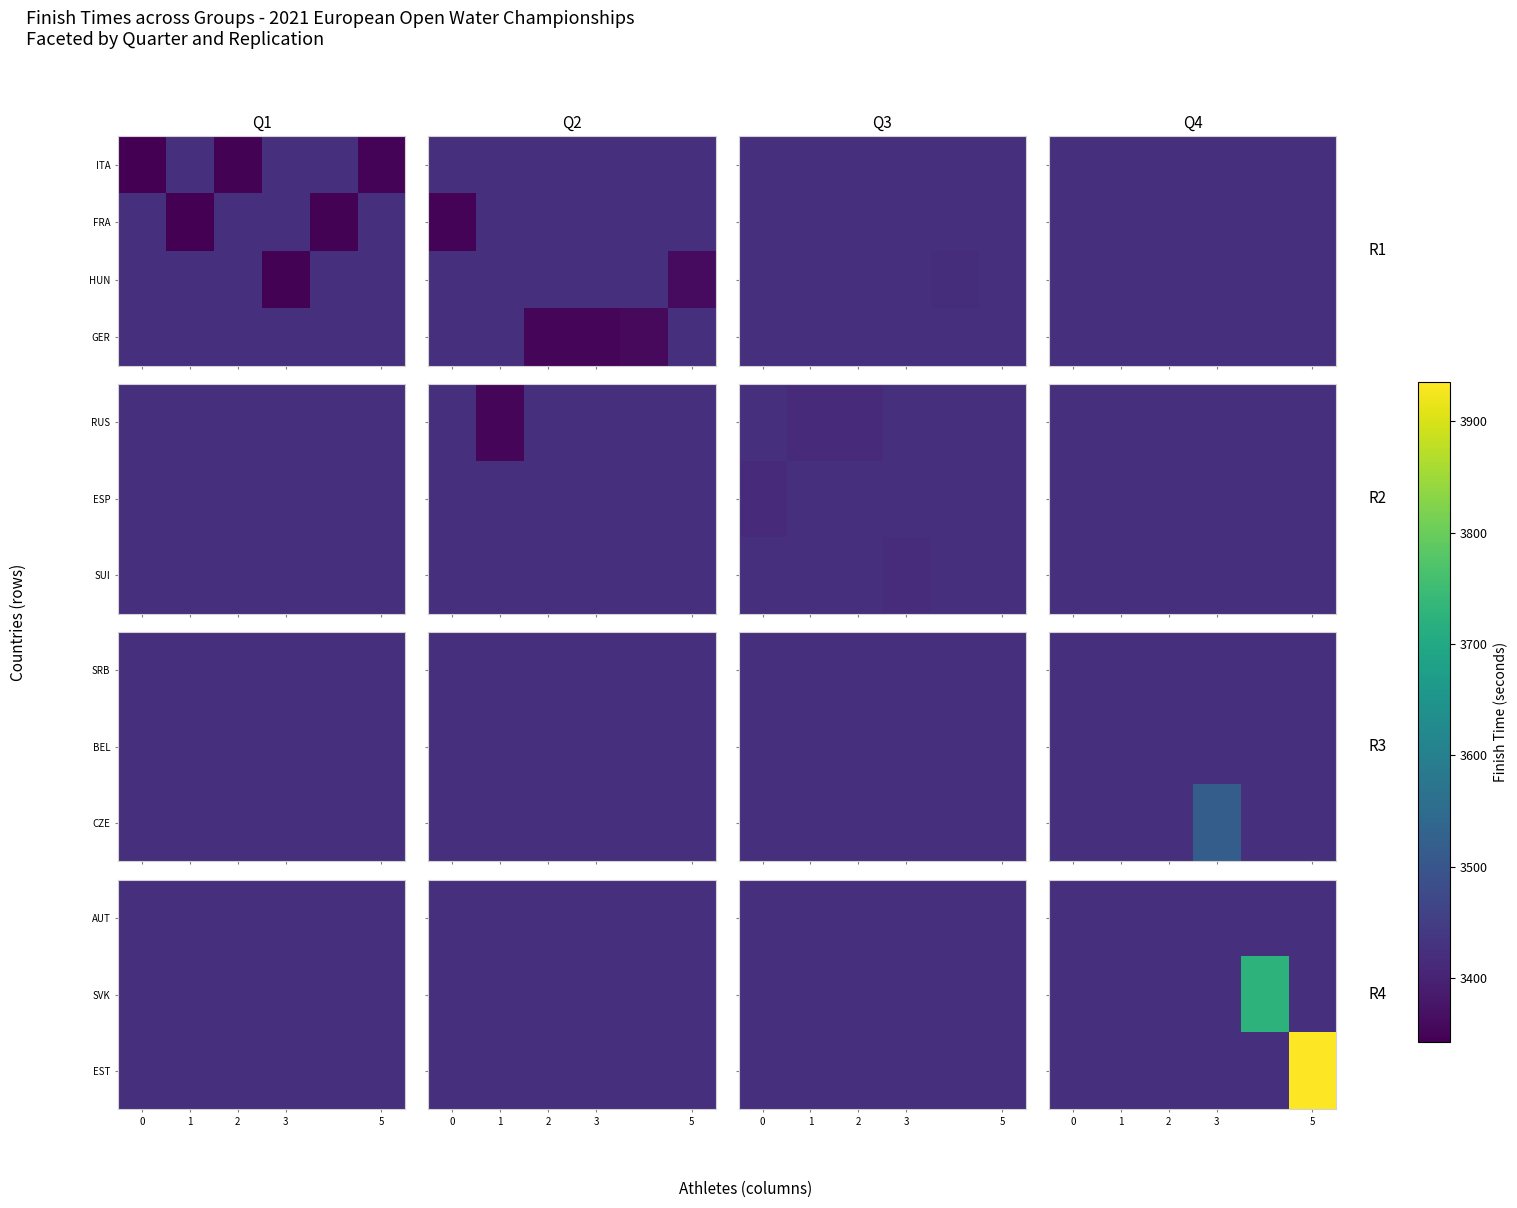

The value of AUT at 1 is 3423.0. True or false?

True